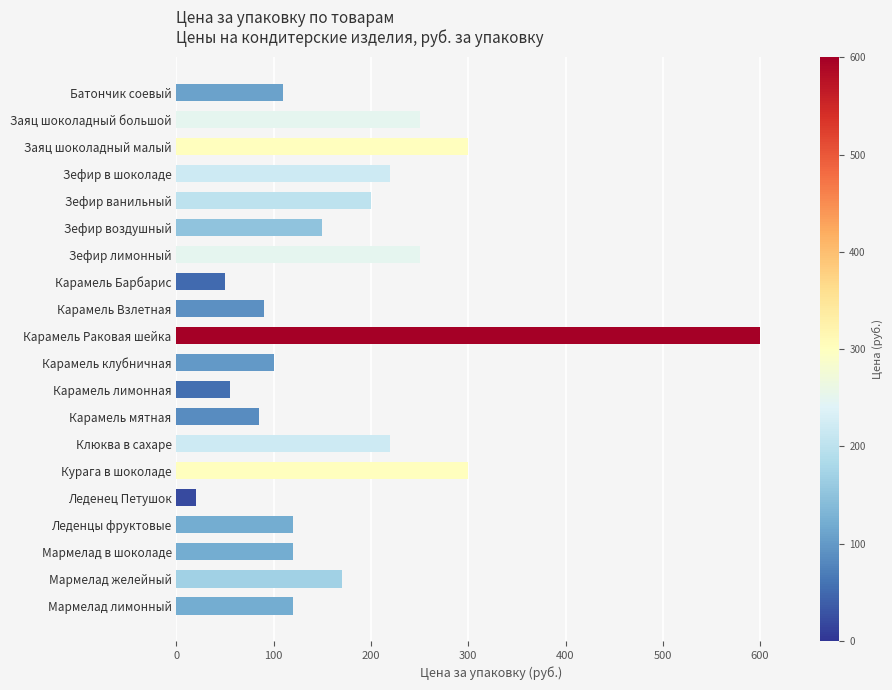

What is the change in value from Заяц шоколадный большой to Зефир ванильный?

-50